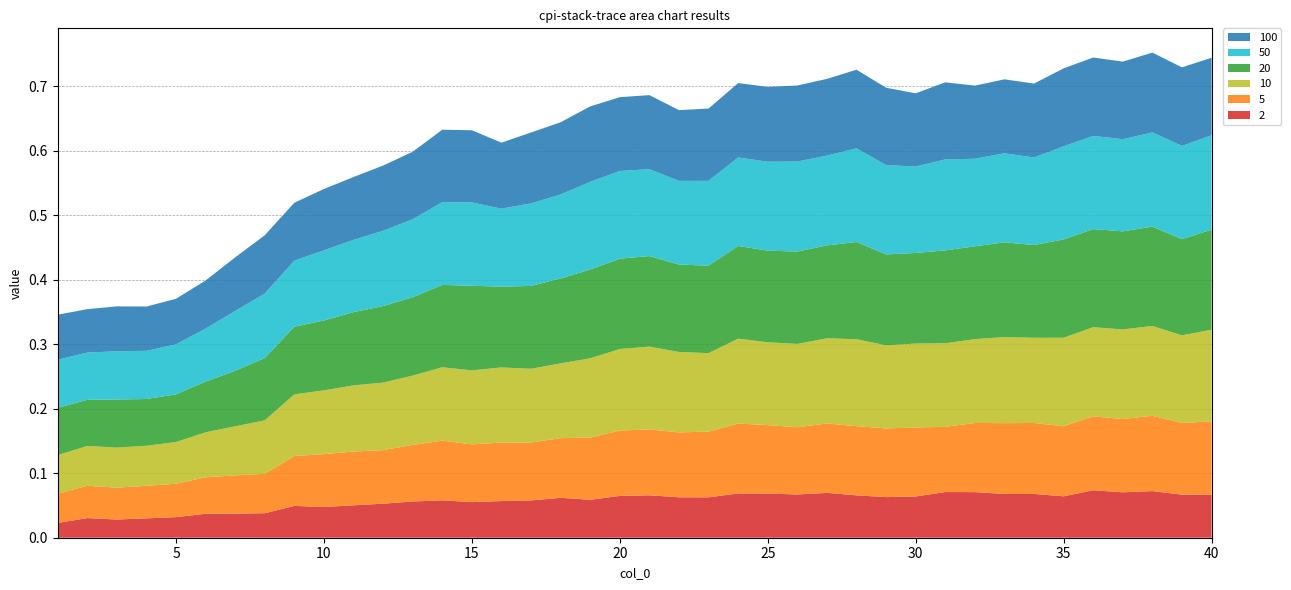

Reading left to right, transcribe all the data shown in this chart.

2: 0.0	0.0	0.0	0.0	0.0	0.0	0.0	0.0	0.0	0.0	0.1	0.1	0.1	0.1	0.1	0.1	0.1	0.1	0.1	0.1	0.1	0.1	0.1	0.1	0.1	0.1	0.1	0.1	0.1	0.1	0.1	0.1	0.1	0.1	0.1	0.1	0.1	0.1	0.1	0.1
5: 0.0	0.1	0.0	0.1	0.1	0.1	0.1	0.1	0.1	0.1	0.1	0.1	0.1	0.1	0.1	0.1	0.1	0.1	0.1	0.1	0.1	0.1	0.1	0.1	0.1	0.1	0.1	0.1	0.1	0.1	0.1	0.1	0.1	0.1	0.1	0.1	0.1	0.1	0.1	0.1
10: 0.1	0.1	0.1	0.1	0.1	0.1	0.1	0.1	0.1	0.1	0.1	0.1	0.1	0.1	0.1	0.1	0.1	0.1	0.1	0.1	0.1	0.1	0.1	0.1	0.1	0.1	0.1	0.1	0.1	0.1	0.1	0.1	0.1	0.1	0.1	0.1	0.1	0.1	0.1	0.1
20: 0.1	0.1	0.1	0.1	0.1	0.1	0.1	0.1	0.1	0.1	0.1	0.1	0.1	0.1	0.1	0.1	0.1	0.1	0.1	0.1	0.1	0.1	0.1	0.1	0.1	0.1	0.1	0.2	0.1	0.1	0.1	0.1	0.1	0.1	0.2	0.2	0.2	0.2	0.1	0.2
50: 0.1	0.1	0.1	0.1	0.1	0.1	0.1	0.1	0.1	0.1	0.1	0.1	0.1	0.1	0.1	0.1	0.1	0.1	0.1	0.1	0.1	0.1	0.1	0.1	0.1	0.1	0.1	0.1	0.1	0.1	0.1	0.1	0.1	0.1	0.1	0.1	0.1	0.1	0.1	0.1
100: 0.1	0.1	0.1	0.1	0.1	0.1	0.1	0.1	0.1	0.1	0.1	0.1	0.1	0.1	0.1	0.1	0.1	0.1	0.1	0.1	0.1	0.1	0.1	0.1	0.1	0.1	0.1	0.1	0.1	0.1	0.1	0.1	0.1	0.1	0.1	0.1	0.1	0.1	0.1	0.1